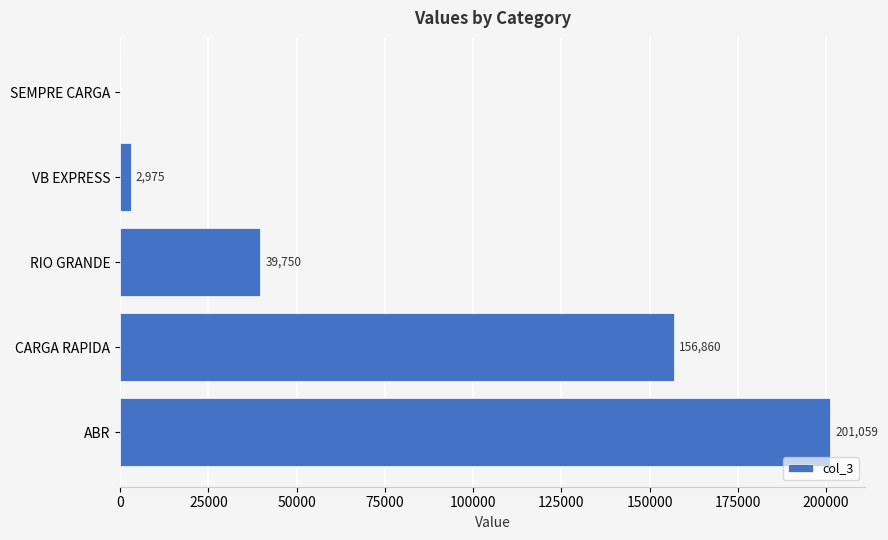

Are the bars horizontal?

Yes